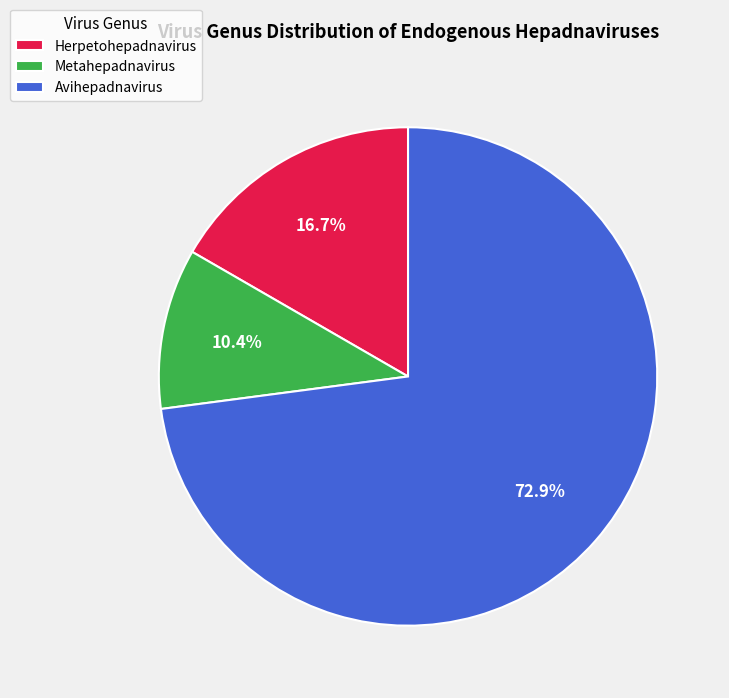

How many segments does this pie chart have?

3